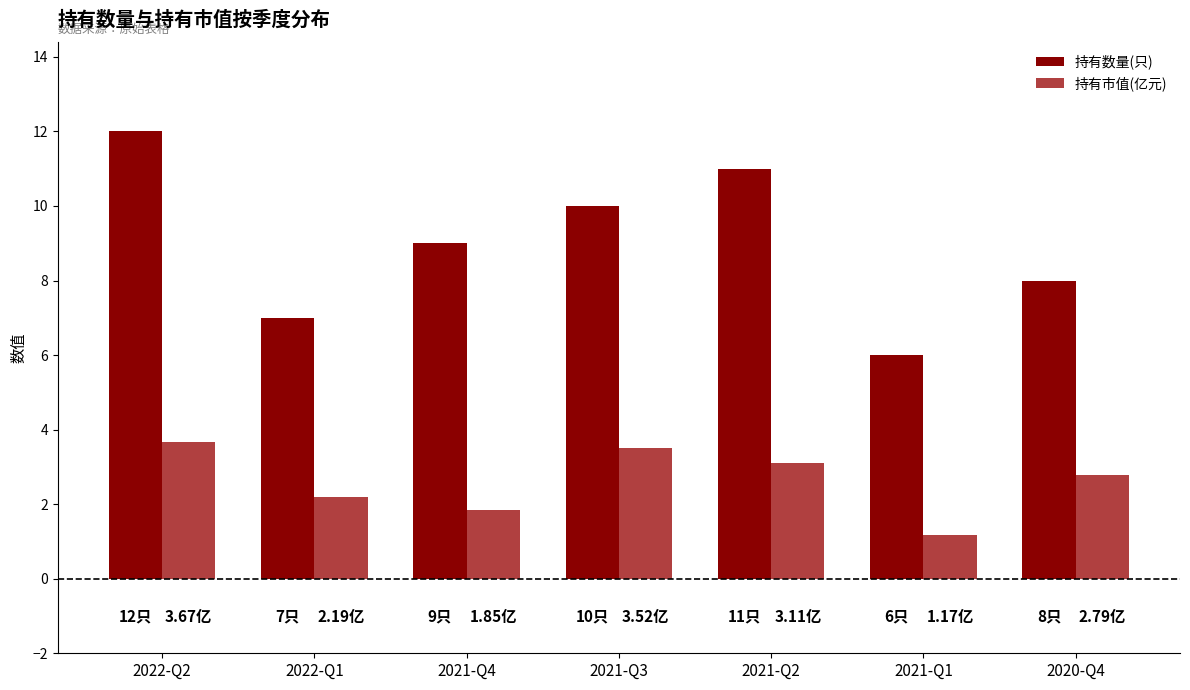

What is the value of the 持有市值(亿元) bar at the 4th from the left?

3.5